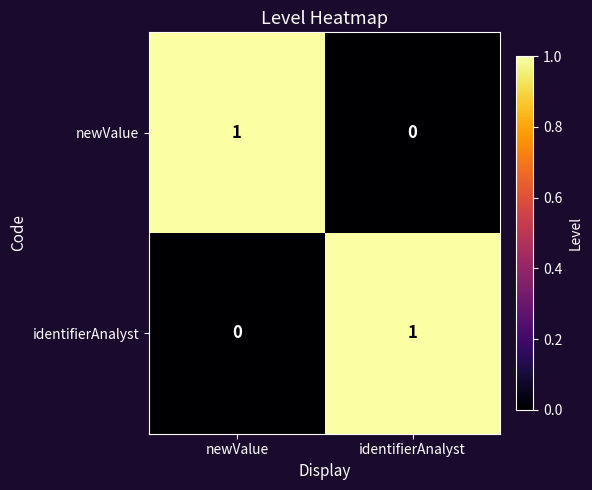

At which label does identifierAnalyst reach its minimum?

newValue